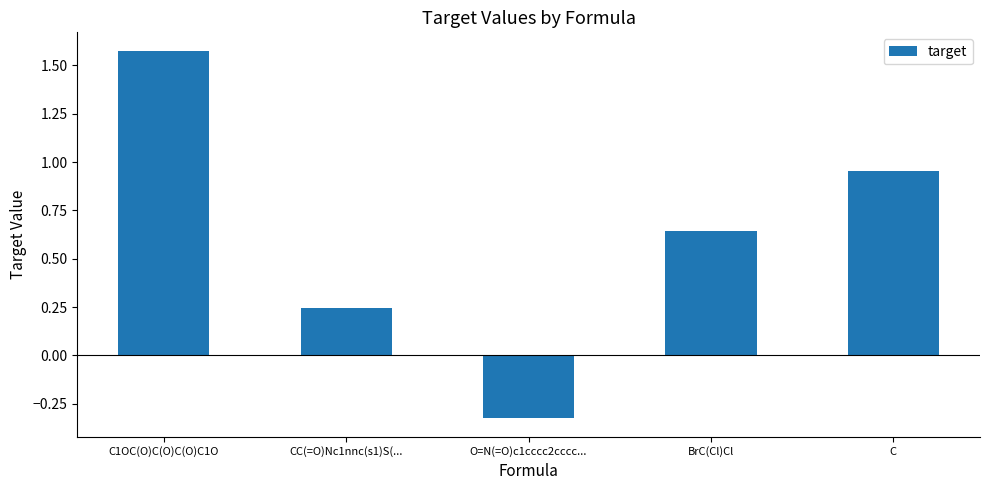

What is the difference between the maximum and minimum values?

1.9